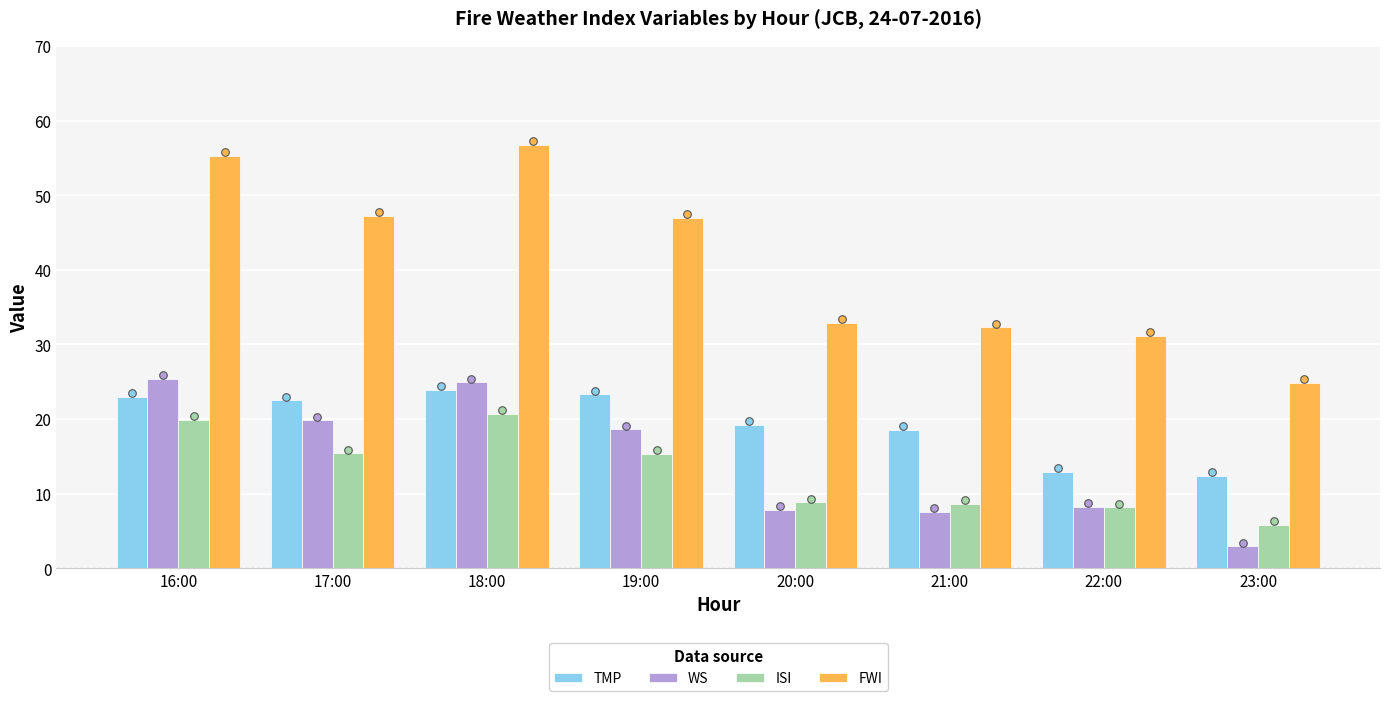

What are all the series names shown in the legend?

TMP, WS, ISI, FWI